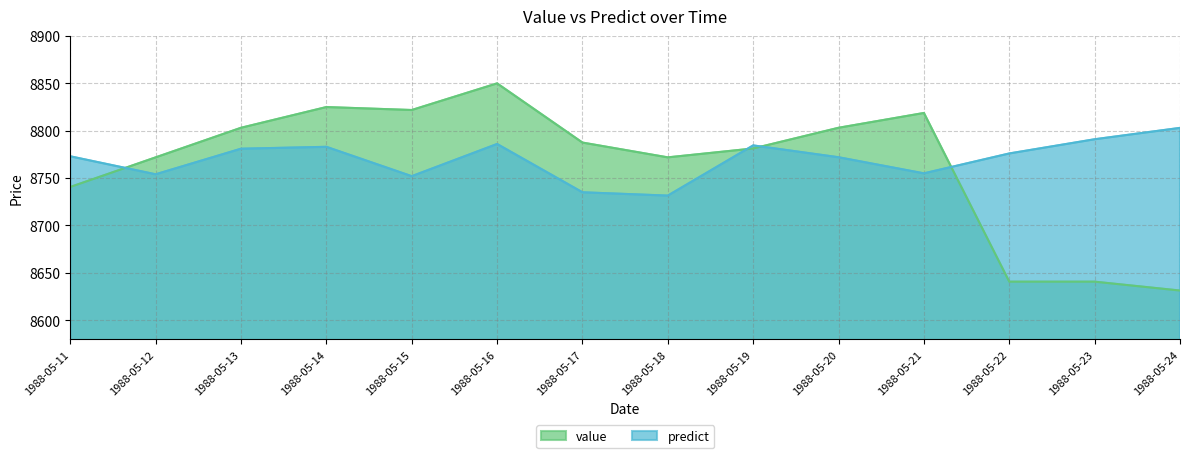

What is the total value across all series at 1988-05-21?

17573.8